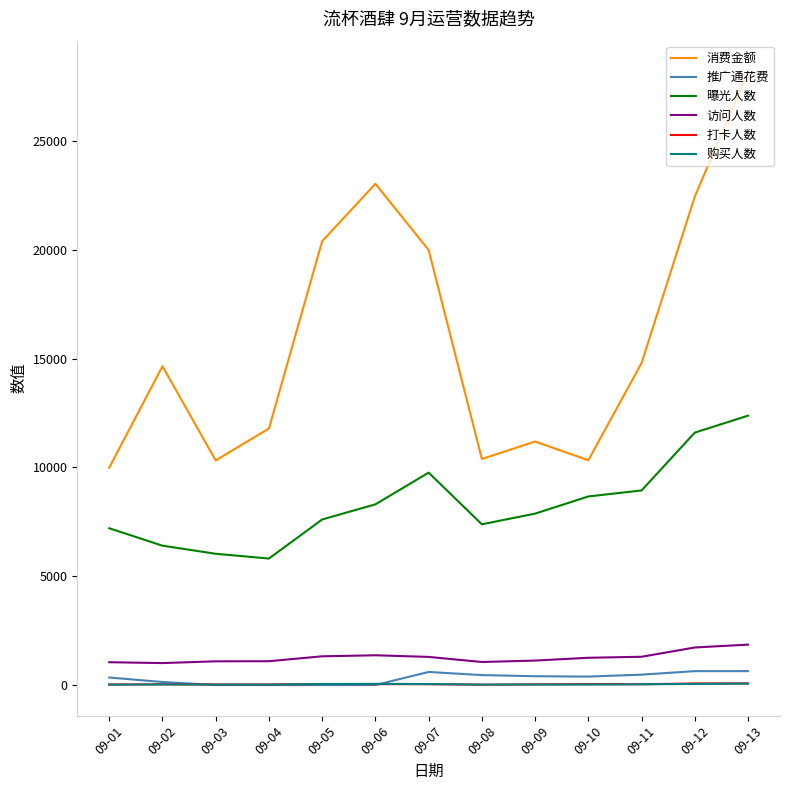

Which series has the largest total across all categories?

消费金额